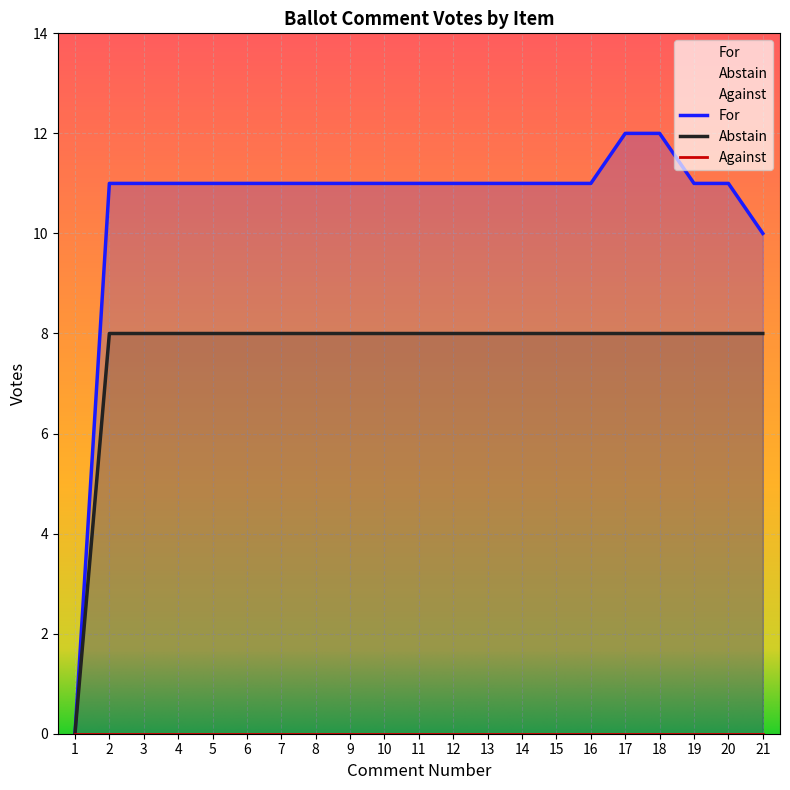

What value does the For series have at 10?

11